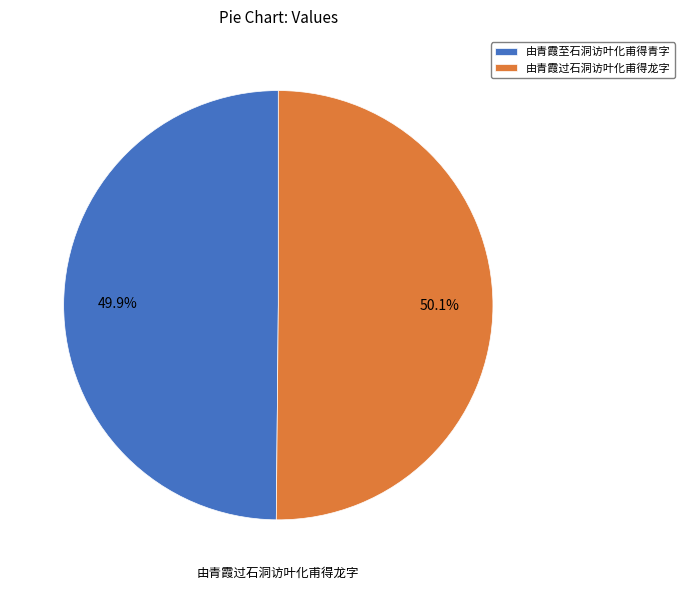

To the nearest percent, what portion does 由青霞过石洞访叶化甫得龙字 represent?

50%